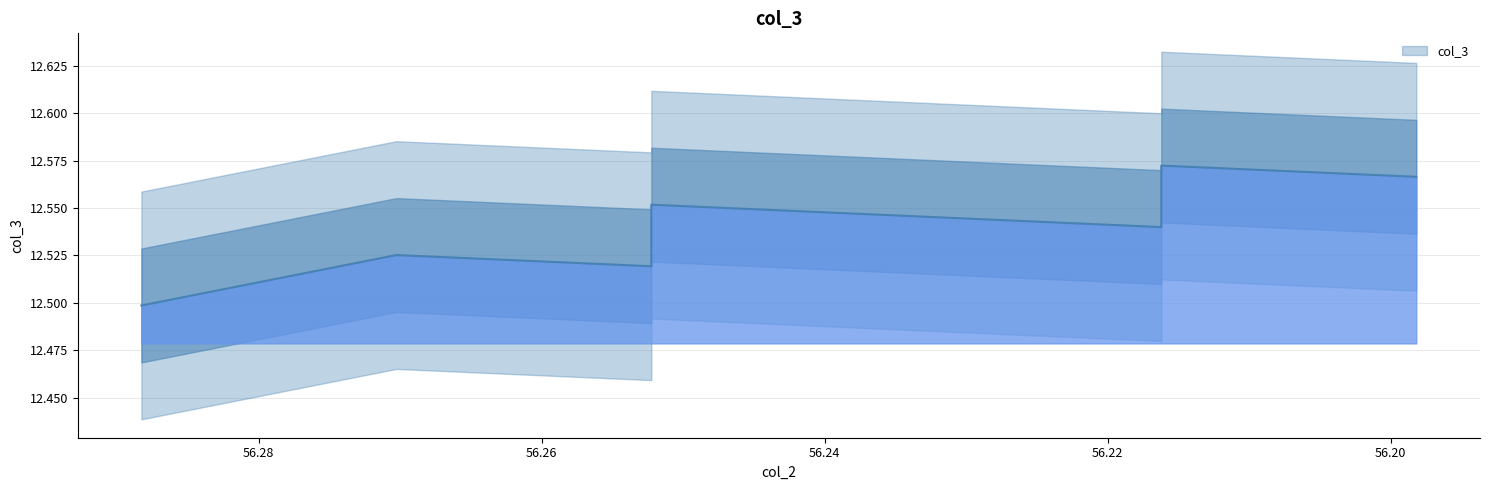

At which label is the value closest to 12?

56.288288288288285